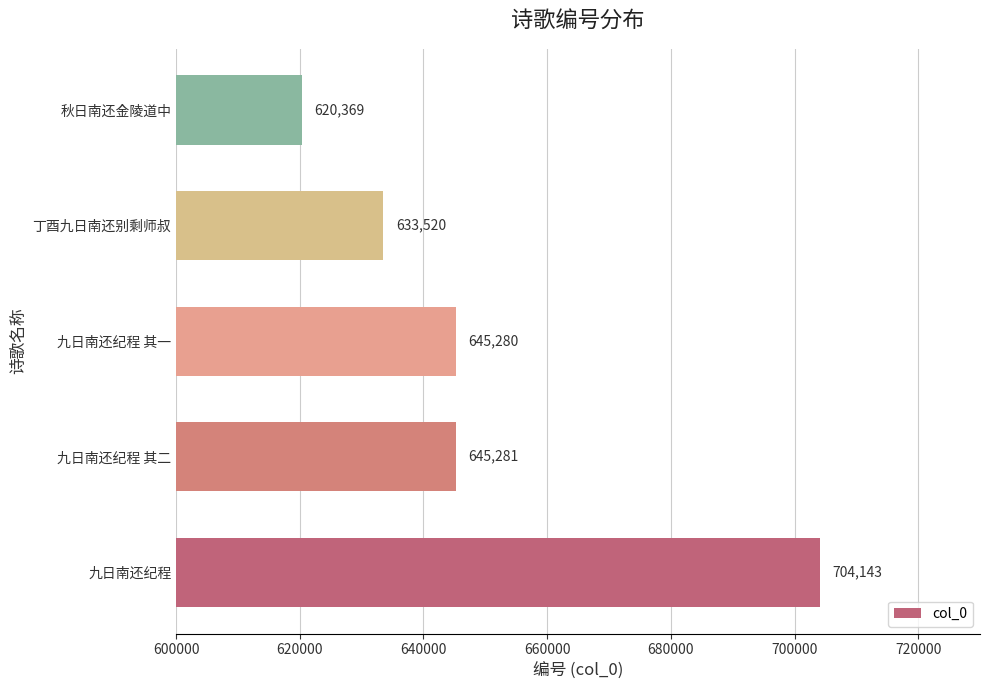

List the labels in order of value, smallest first.

秋日南还金陵道中, 丁酉九日南还别剩师叔, 九日南还纪程 其一, 九日南还纪程 其二, 九日南还纪程